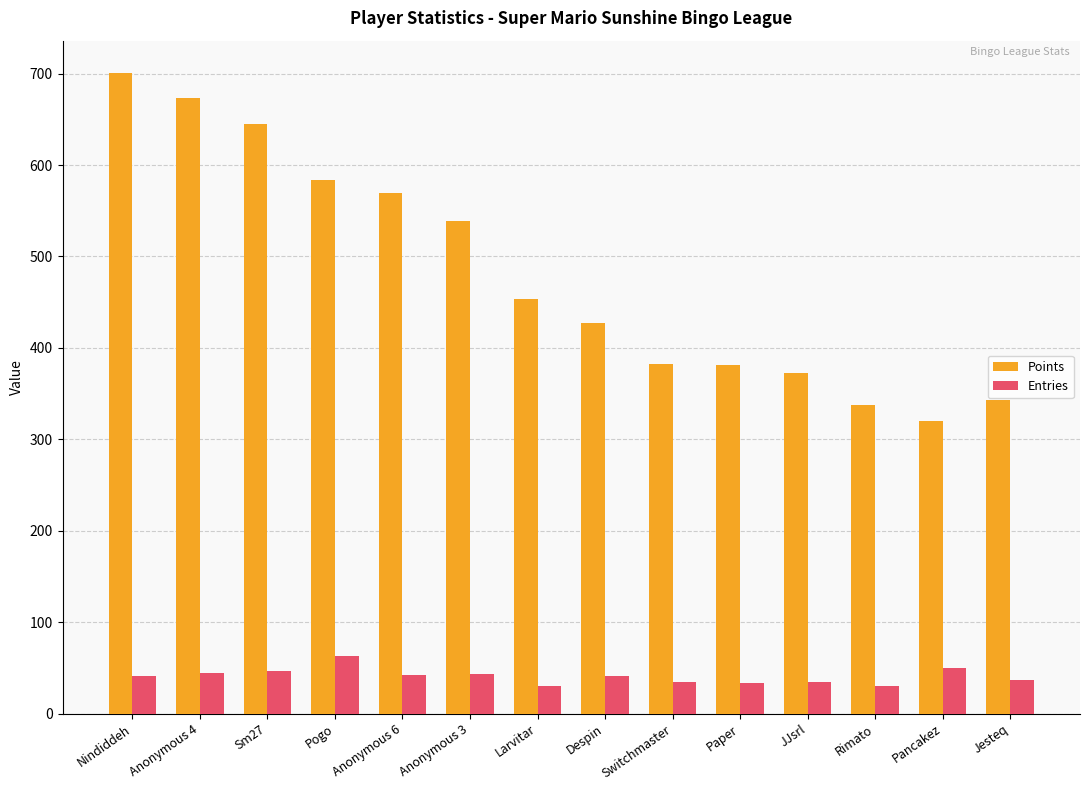

What is the value of the Entries bar at the 5th from the left?

42